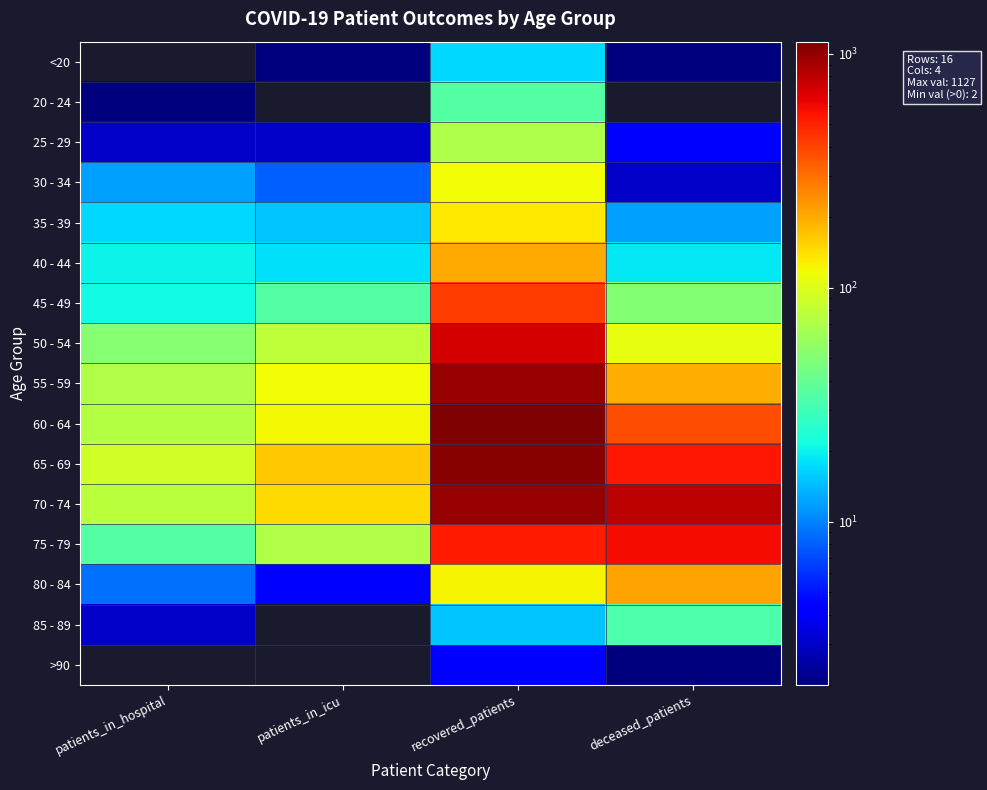

Which label corresponds to the largest value in the chart?

recovered_patients